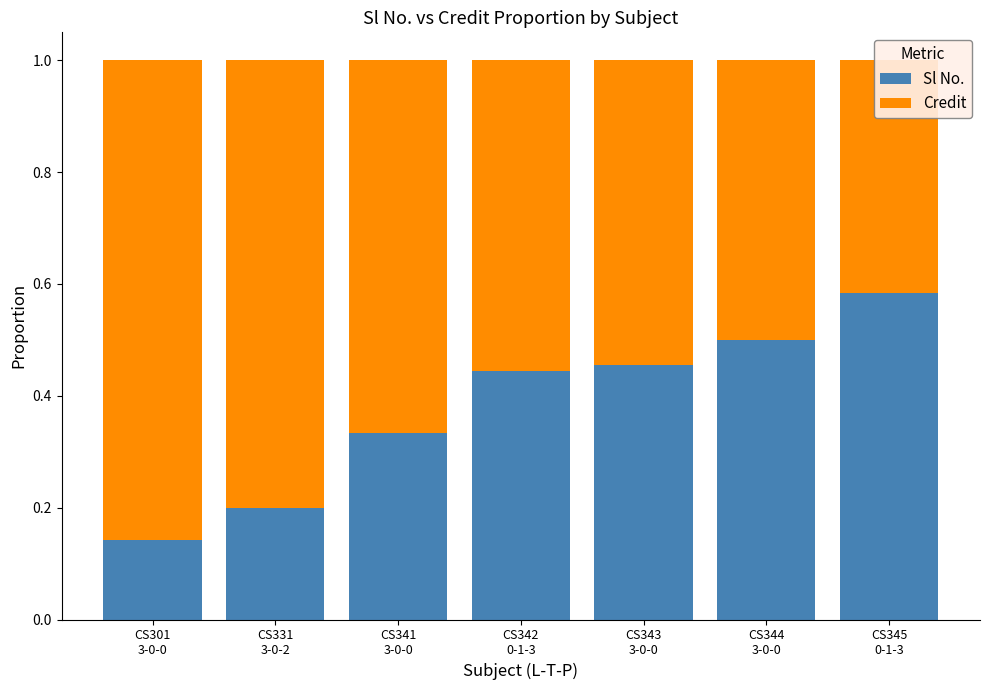

At how many categories does at least one series exceed 0?

7